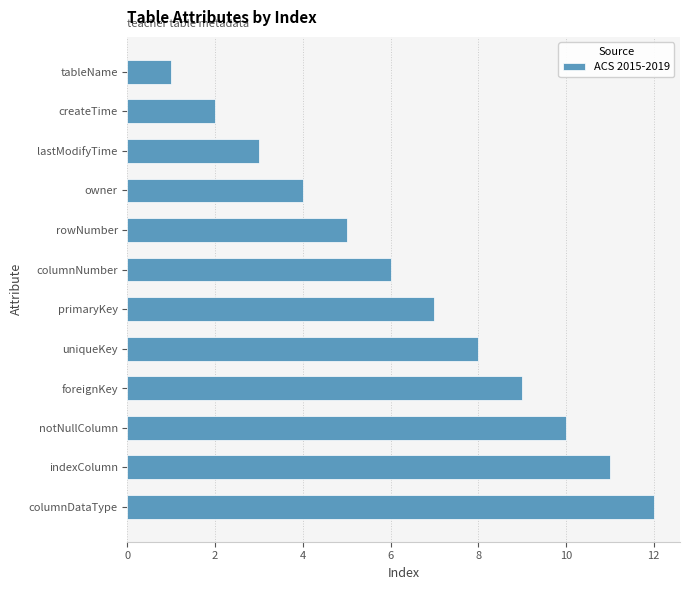

Are the bars grouped side by side (vs. stacked)?

No